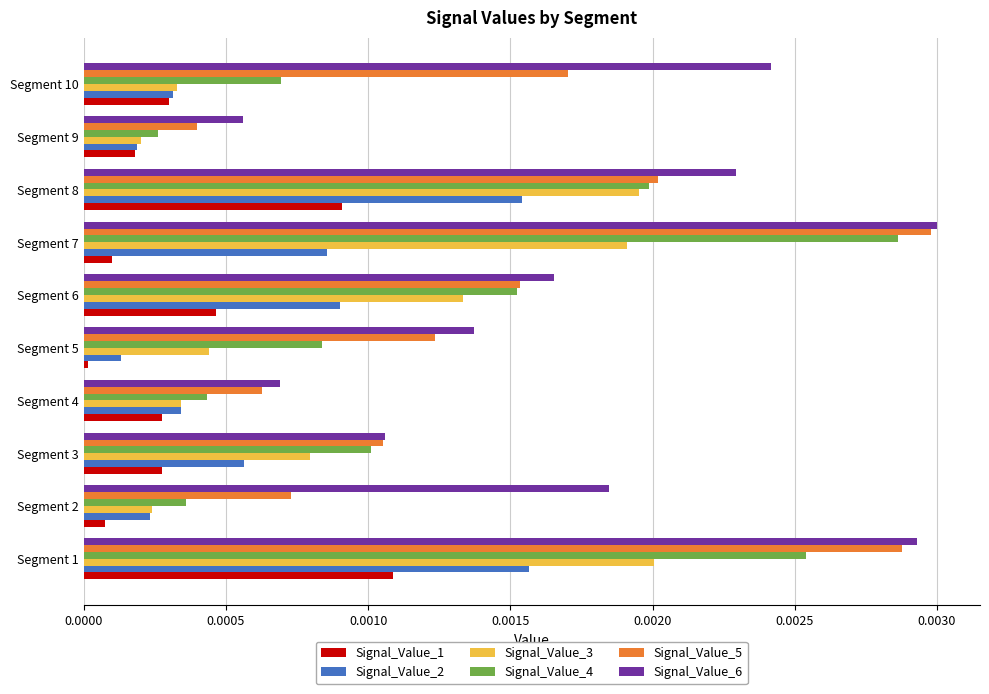

Is it true that Signal_Value_3 equals 0.0 at Segment 10?

True